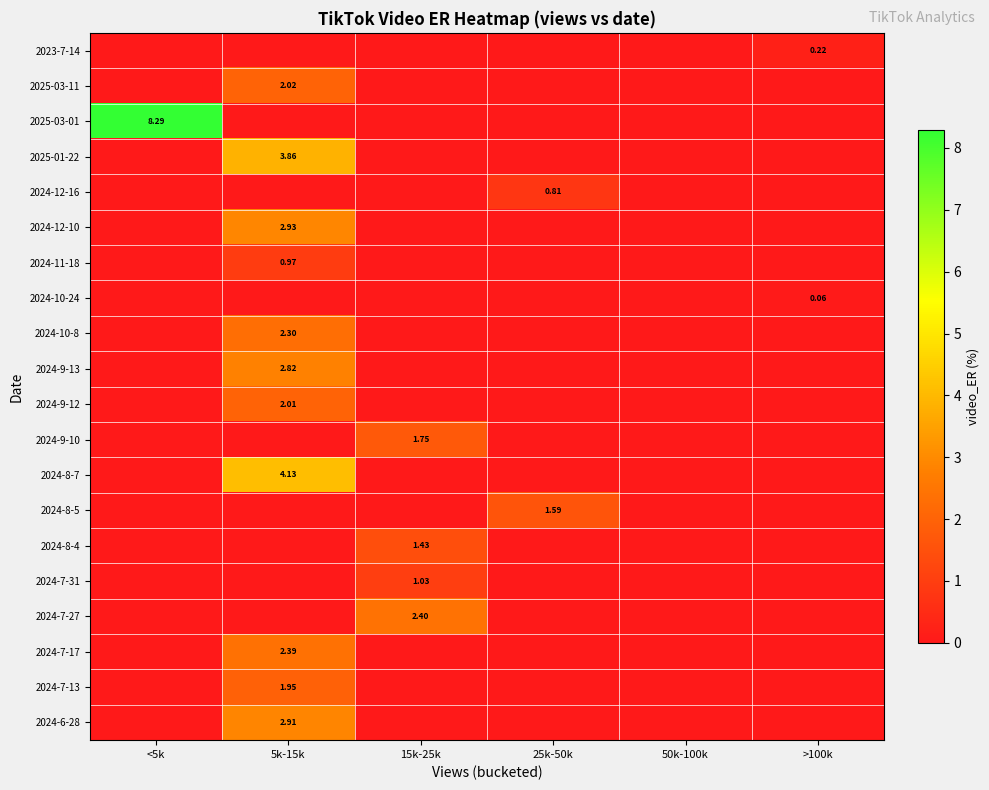

The 2024-8-7 series shows -2.8 at 25k-50k. True or false?

False